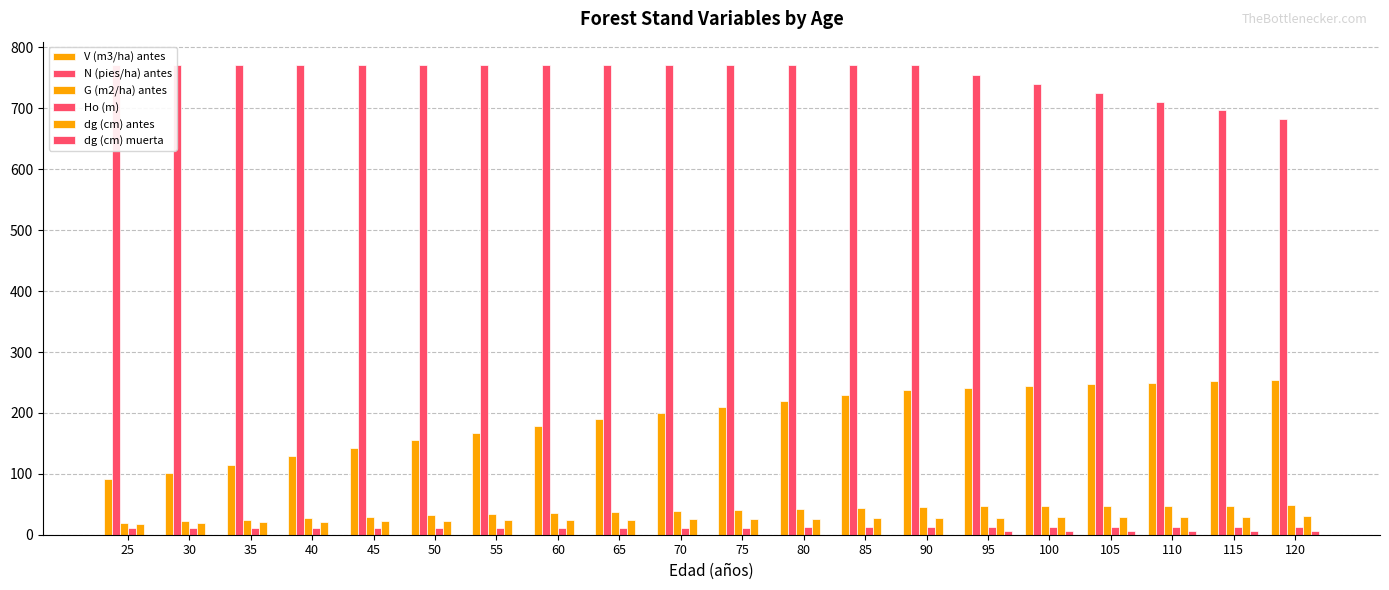

At which label does V (m3/ha) antes first exceed 210?

75